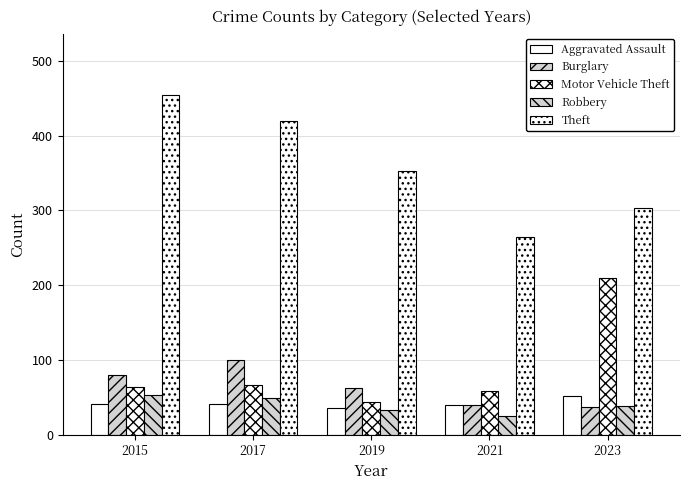

At which category is the sum across all series the highest?

2015